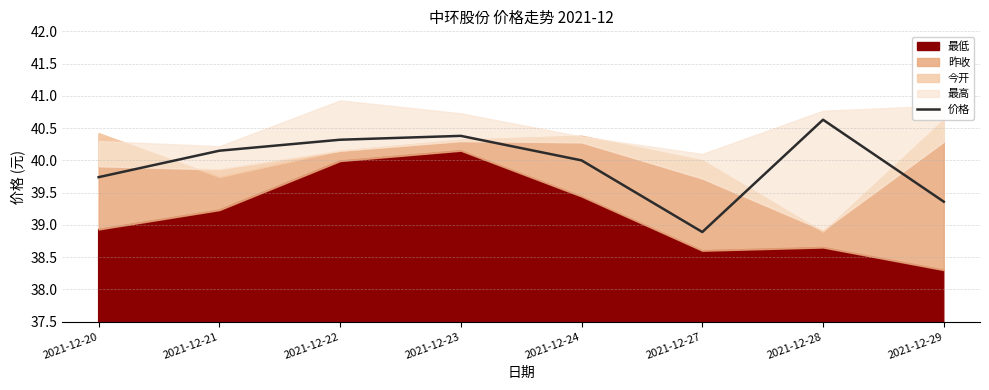

Count the number of values greater than 40.

4